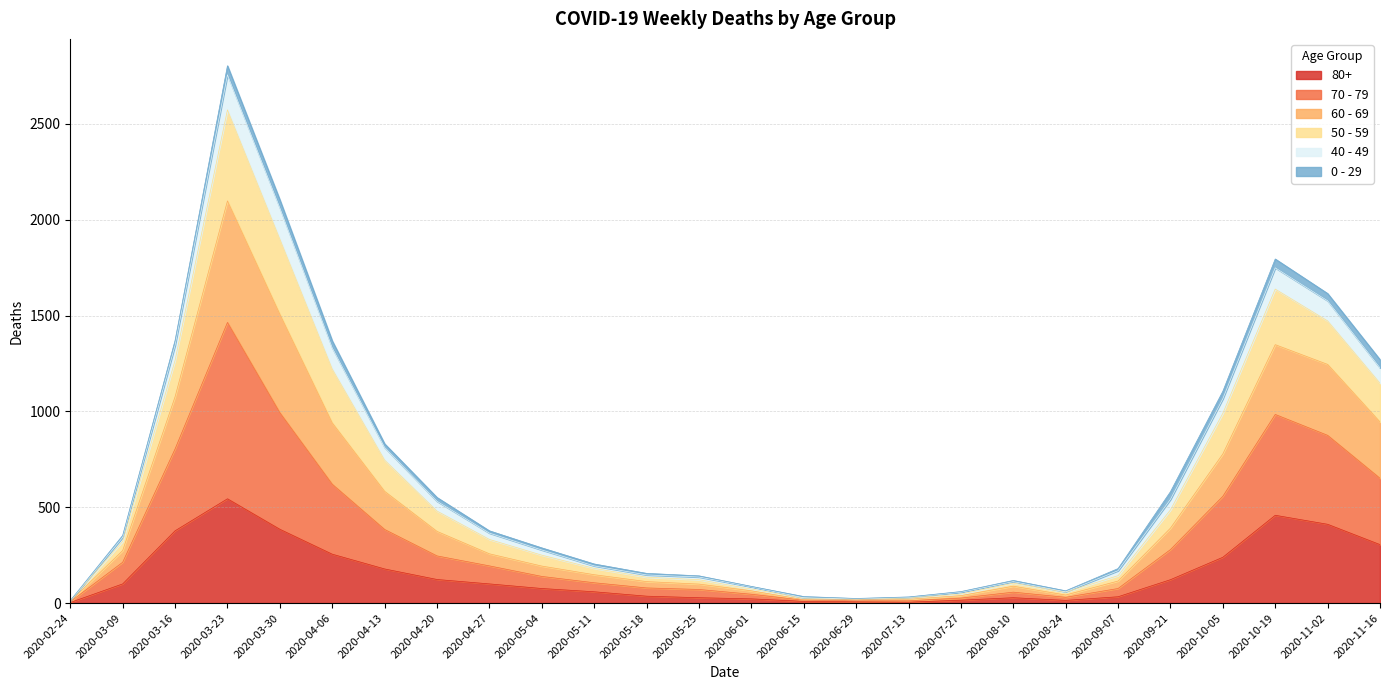

What position from the left is 2020-10-19?

24